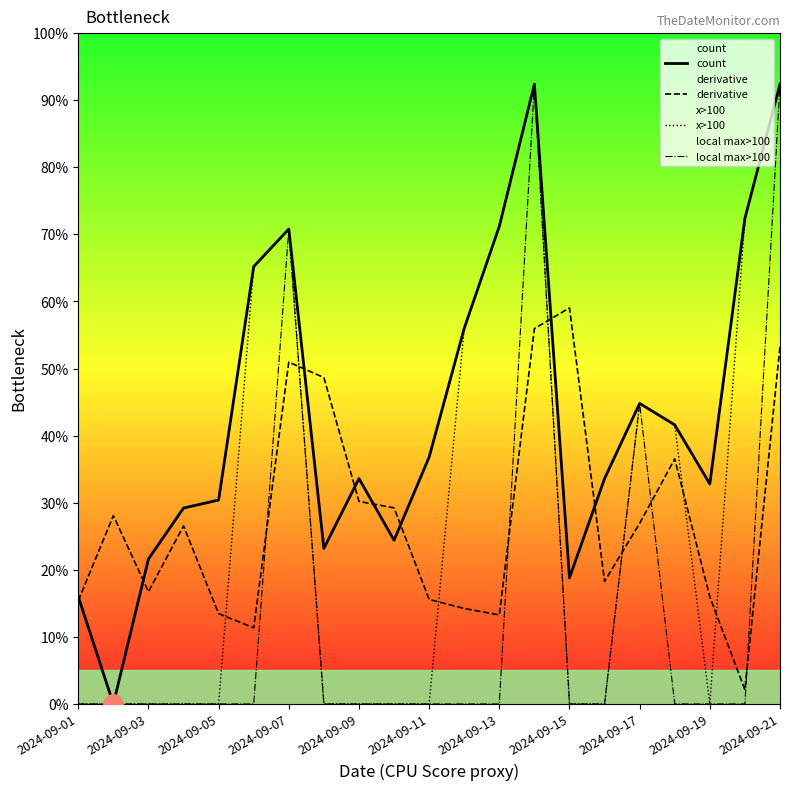

How many lines are shown in the chart?

4